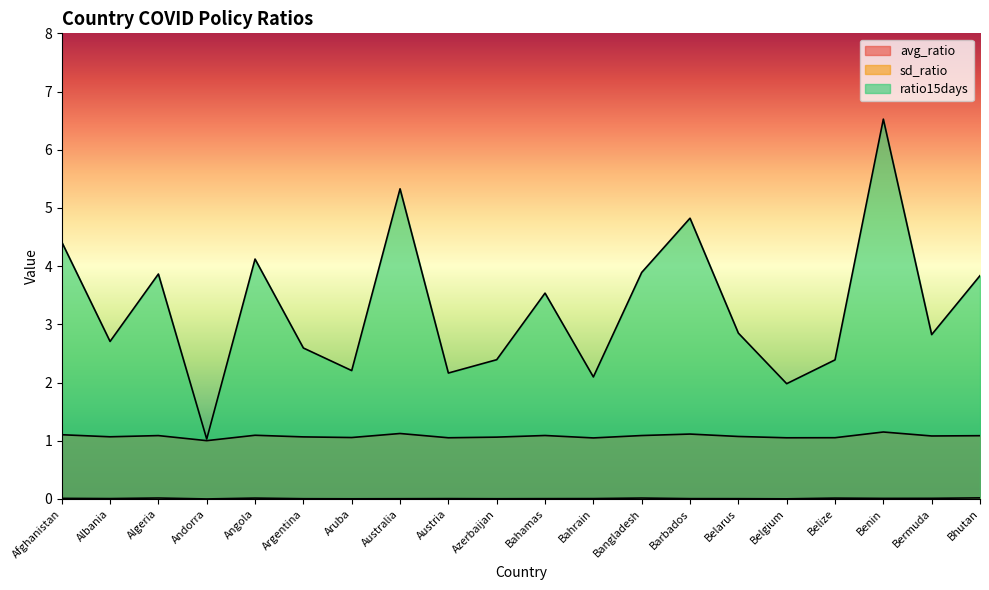

True or false: sd_ratio and ratio15days intersect in this chart.

False